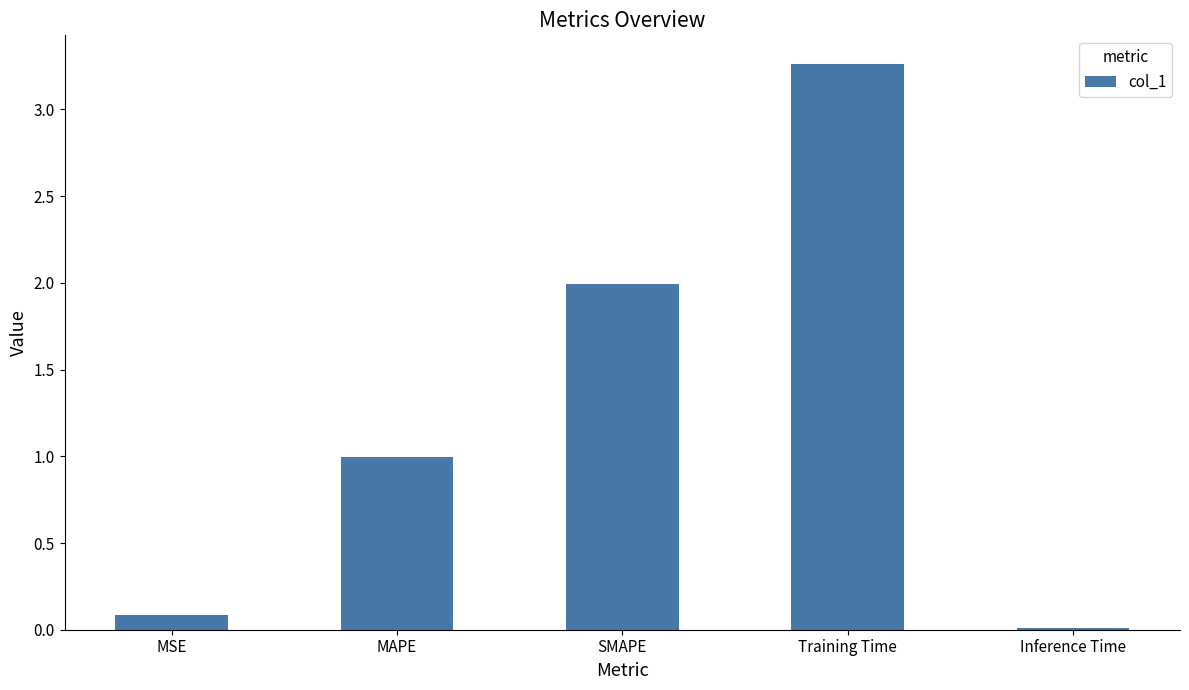

Where is the data nearest to the value 1?

MAPE